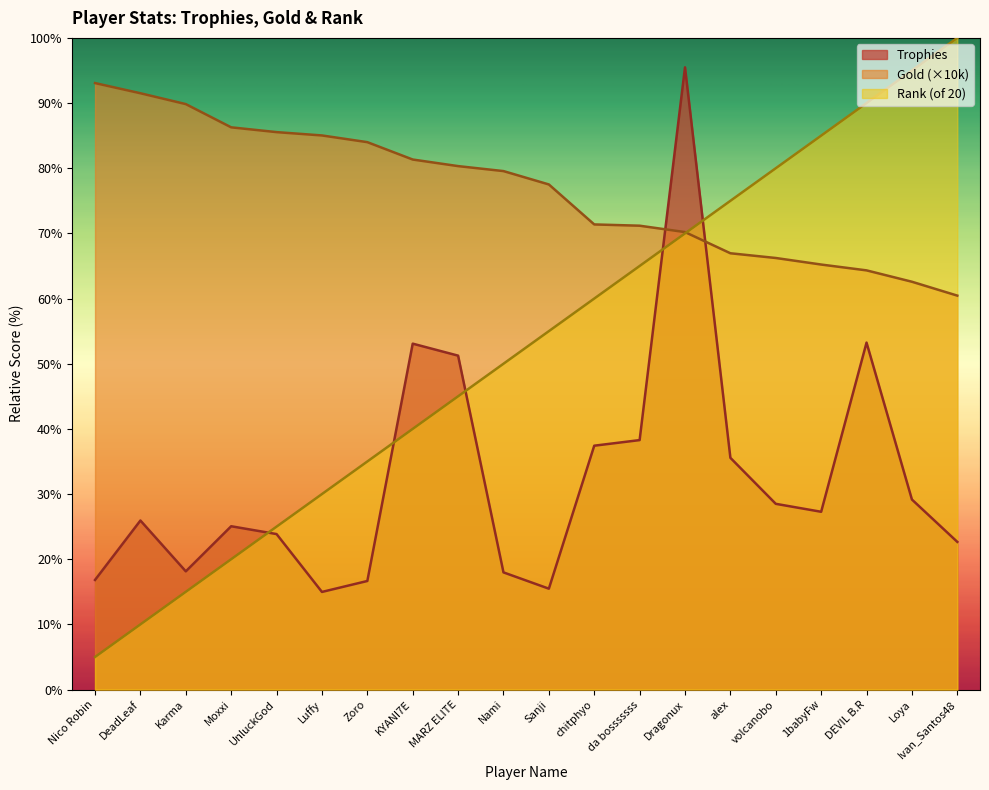

How many lines are shown in the chart?

3